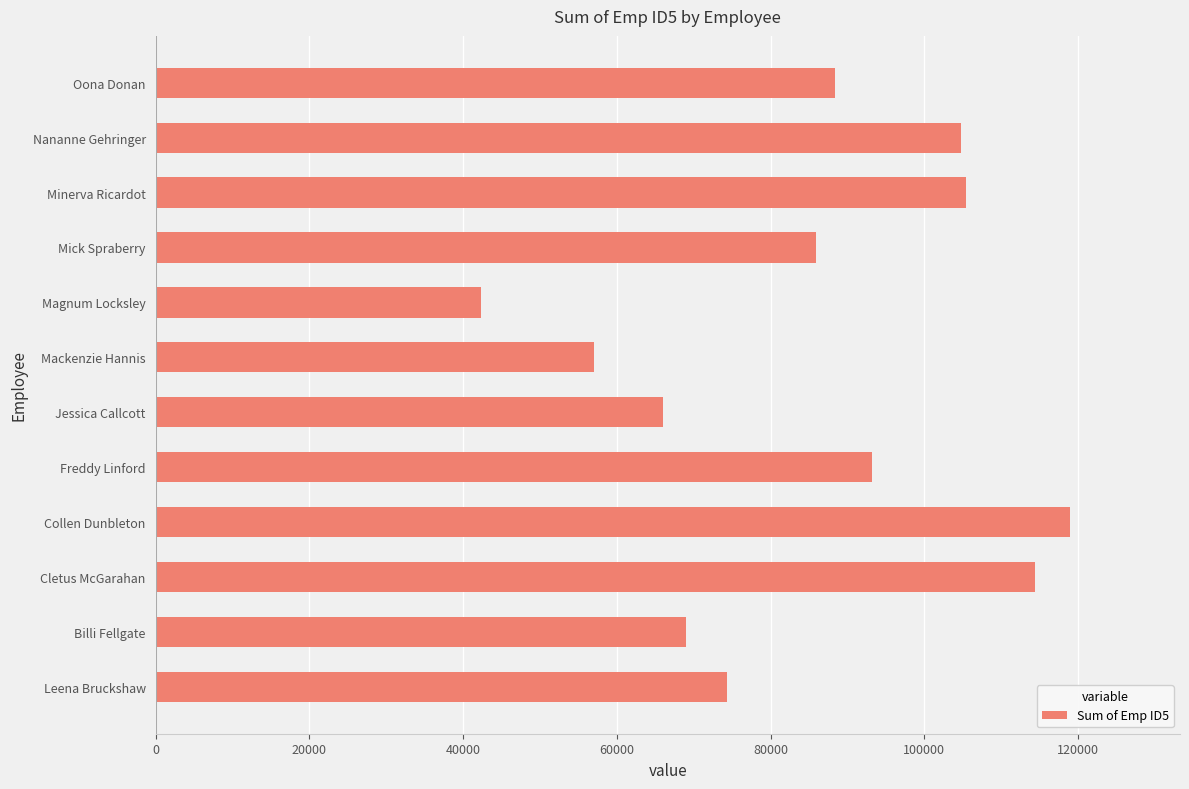

Reading bottom to top, transcribe all the data shown in this chart.

Leena Bruckshaw=74279.0	Billi Fellgate=68980.5	Cletus McGarahan=114425.2	Collen Dunbleton=118976.2	Freddy Linford=93128.3	Jessica Callcott=66017.2	Mackenzie Hannis=57002.0	Magnum Locksley=42314.4	Mick Spraberry=85879.2	Minerva Ricardot=105468.7	Nananne Gehringer=104802.6	Oona Donan=88360.8